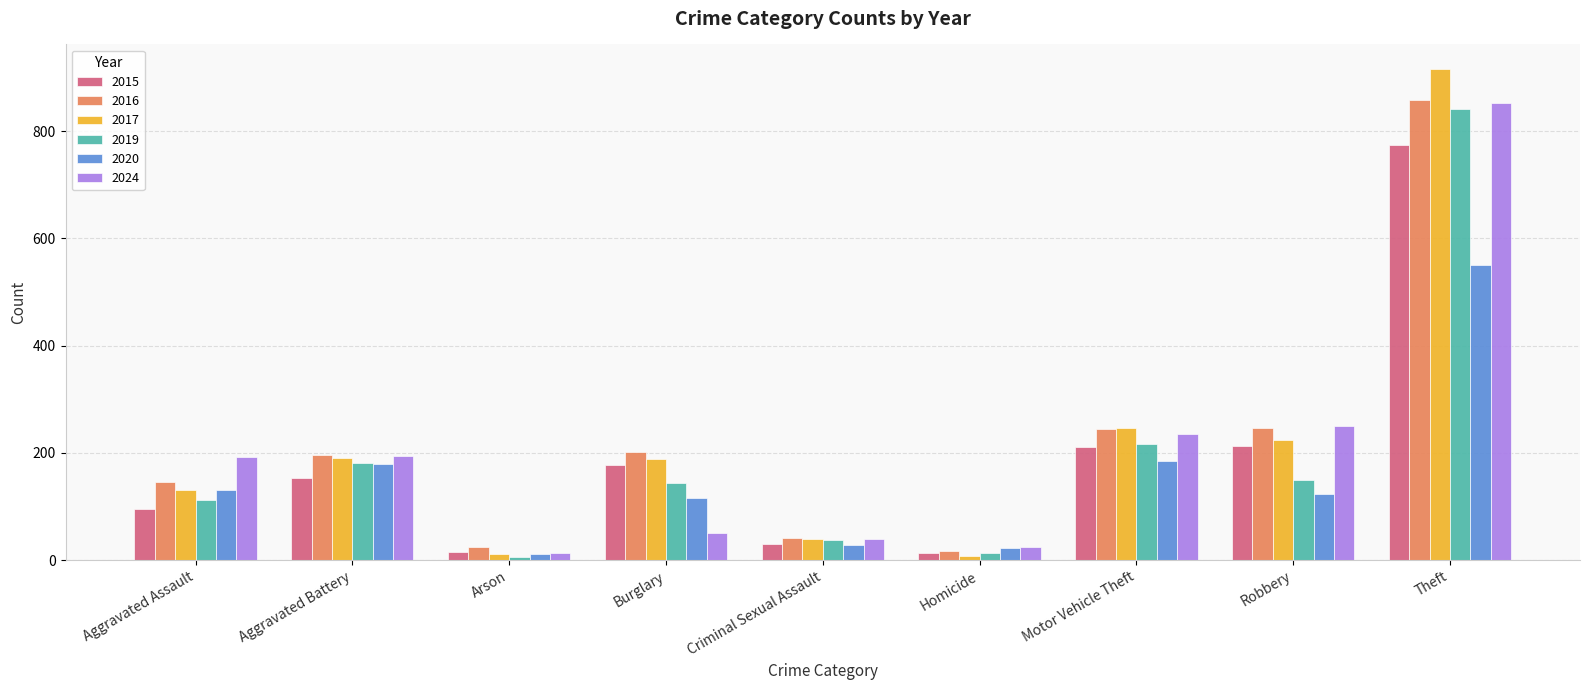

What is the label of the 5th bar from the right?

Criminal Sexual Assault